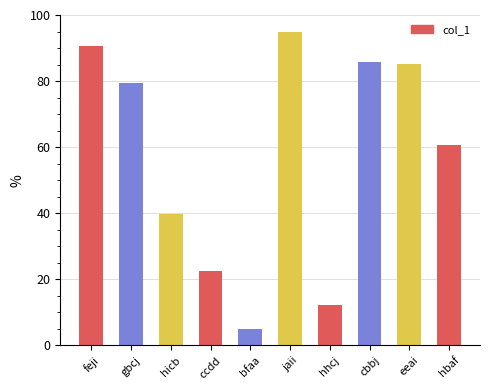

How many data points does each series have?

10